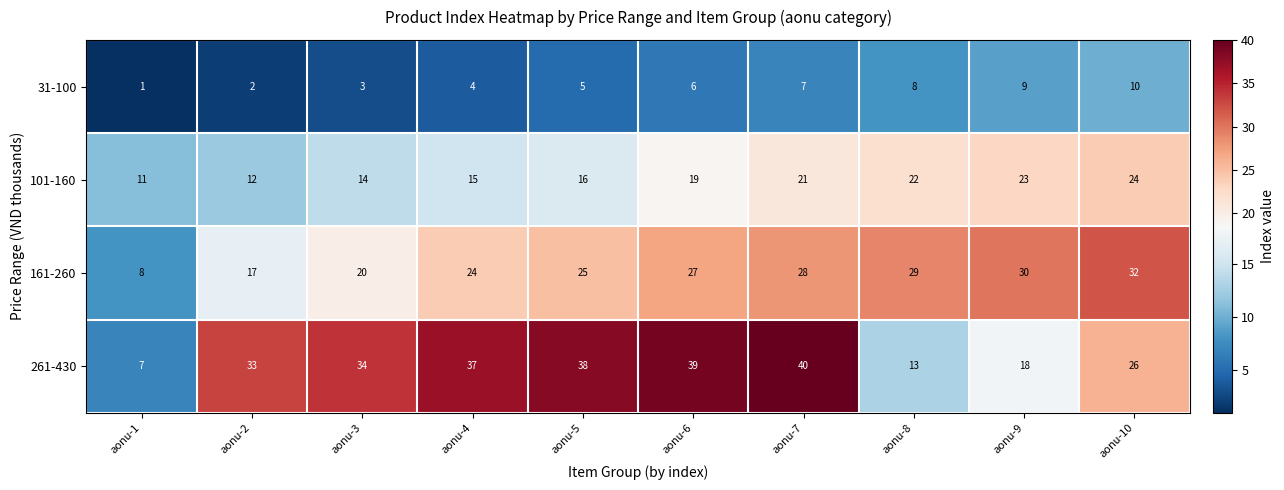

Rank the series by their maximum value, from lowest to highest.

31-100, 101-160, 161-260, 261-430